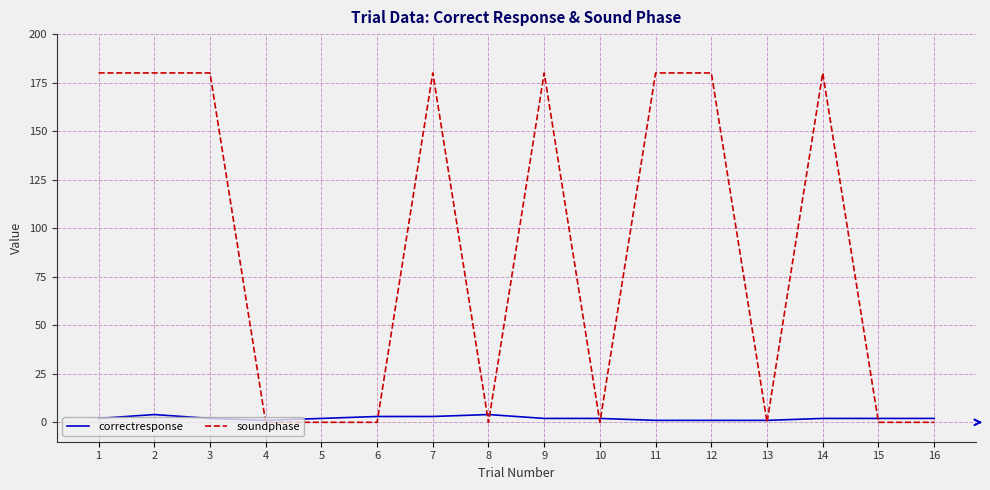

What is the greatest value displayed?

180